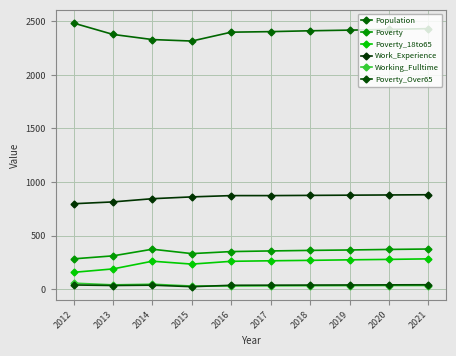

What is the lowest value of the Poverty_Over65 series?

22